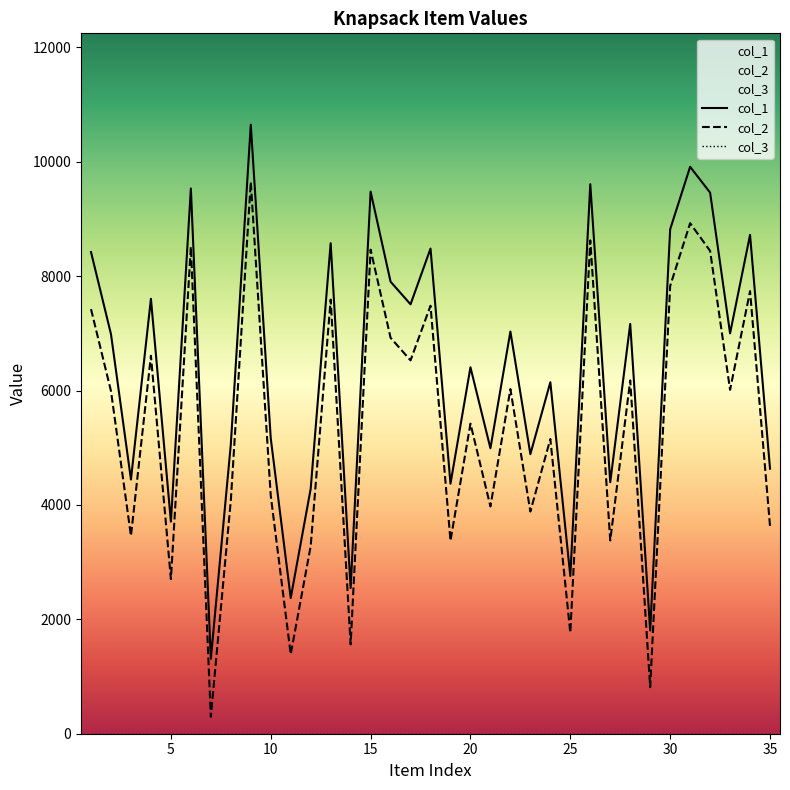

What is the difference between the second highest and second lowest values in the col_1 series?

8108